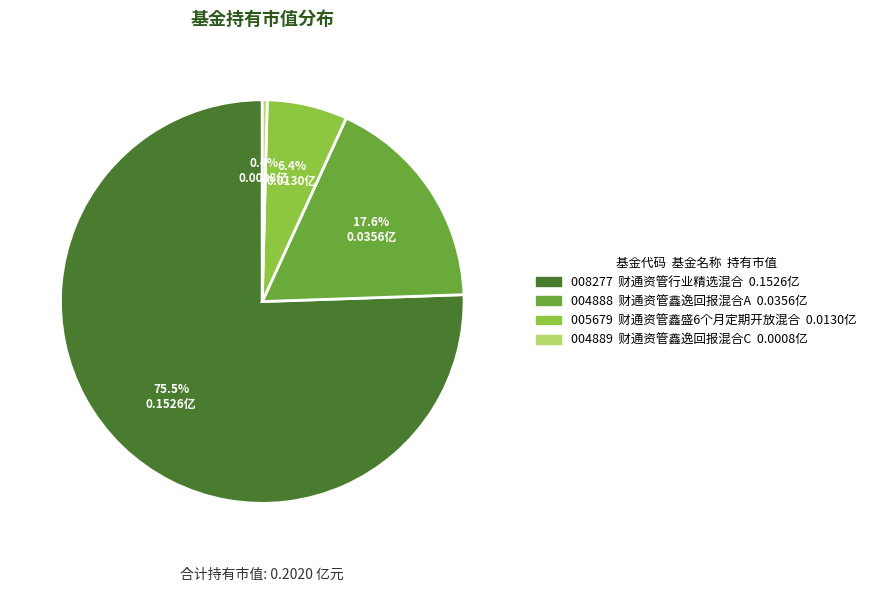

Count the number of slices in the pie.

4